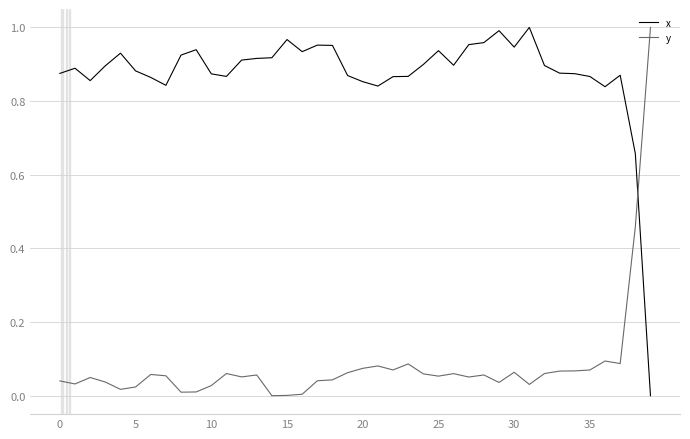

Rank the series by their average value, from highest to lowest.

x, y